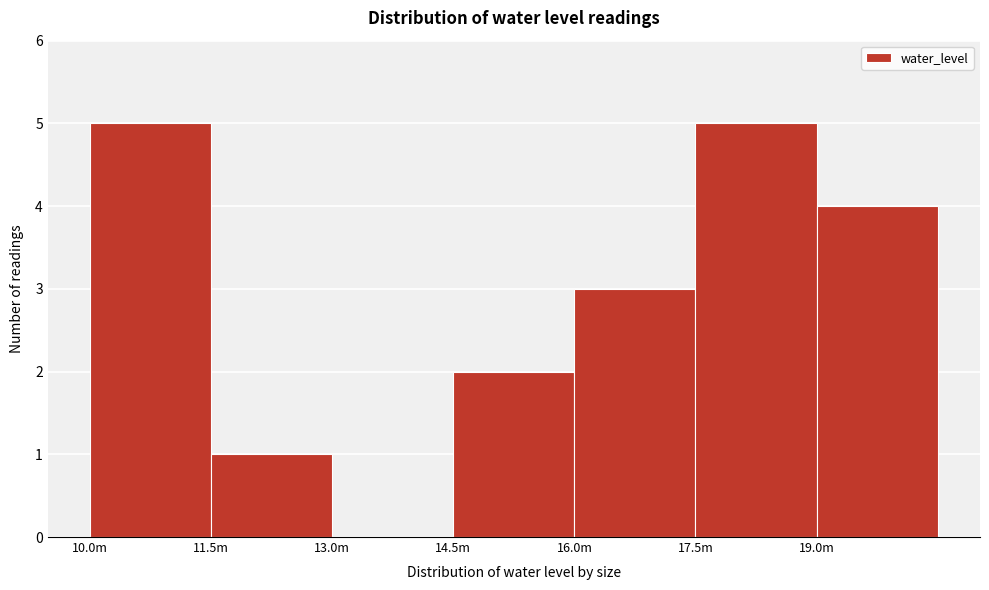

Reading left to right, what are all the values shown in this chart?

10.0m=5	11.5m=1	13.0m=0	14.5m=2	16.0m=3	17.5m=5	19.0m=4